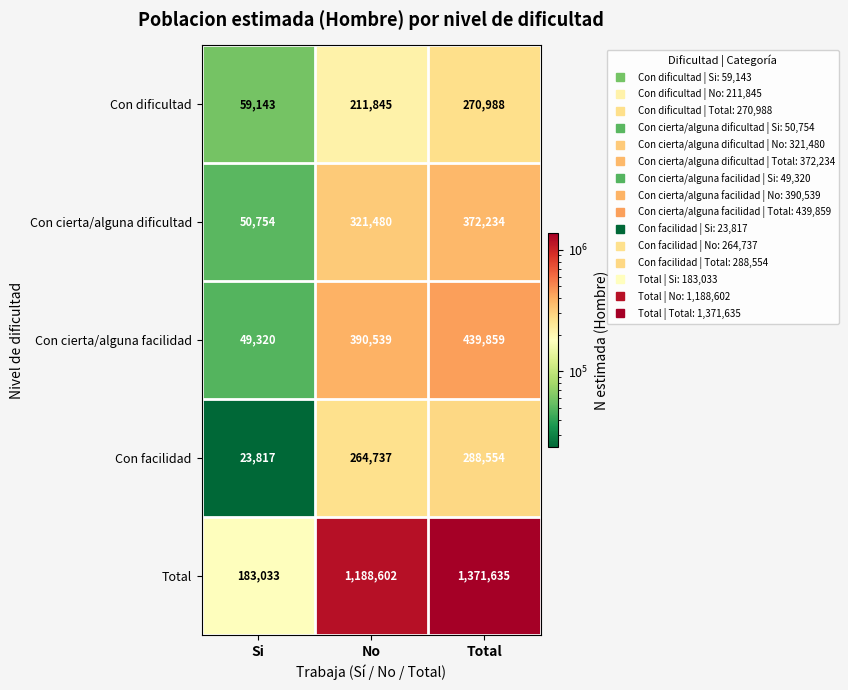

What is the spread (max minus min) of values at Si?

159216